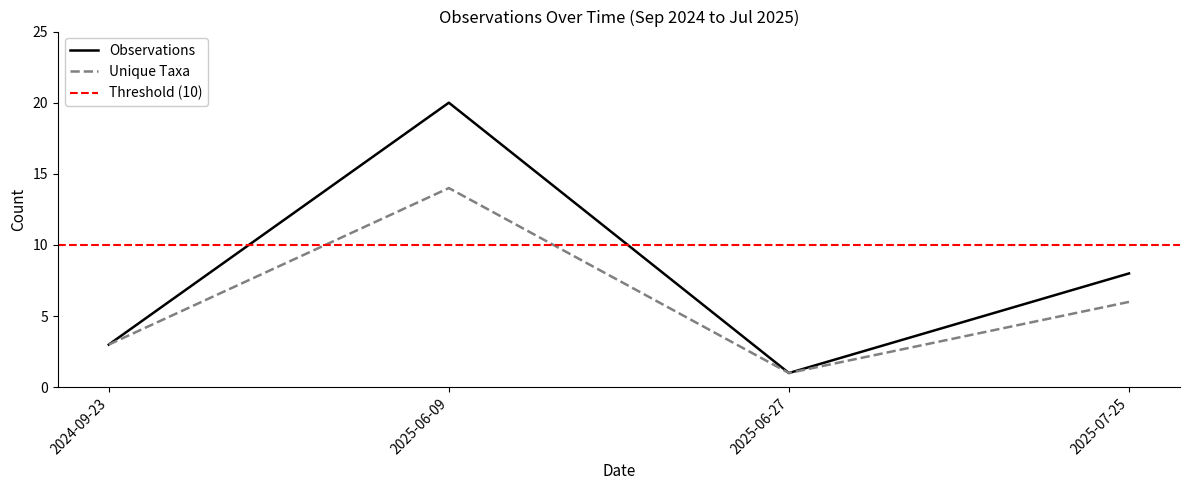

Between 2024-09-23 and 2025-07-25, which series saw the biggest shift?

Observations per Date